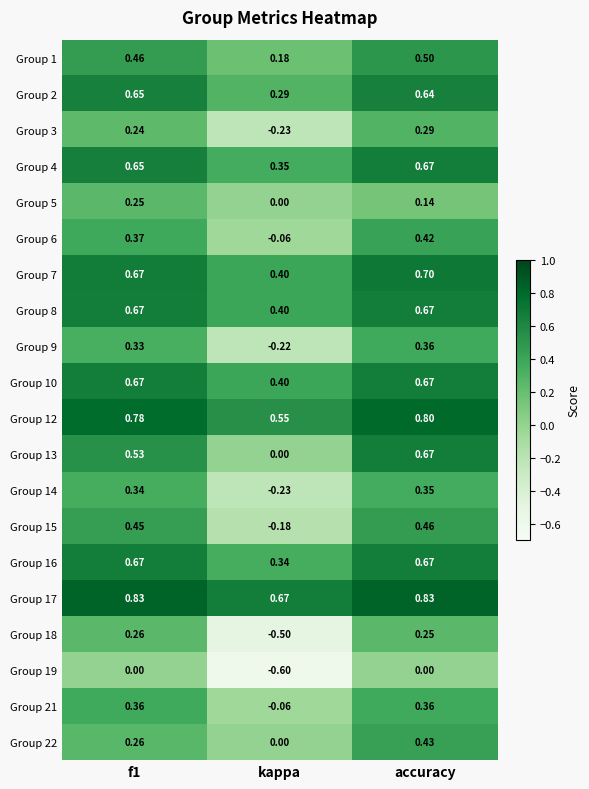

At which category is the sum across all series the highest?

accuracy